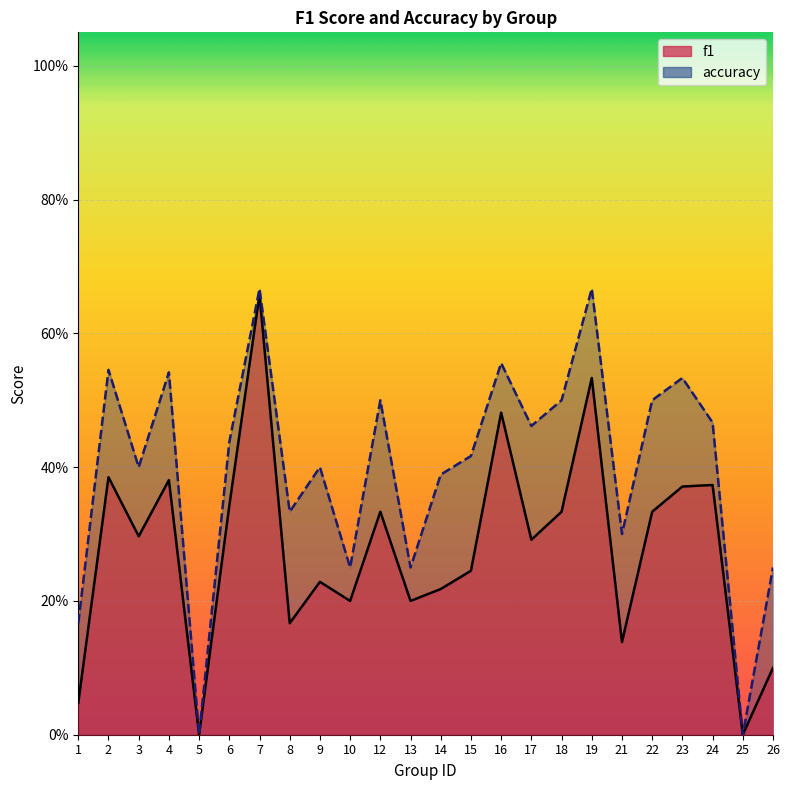

At which category is the sum across all series the highest?

7